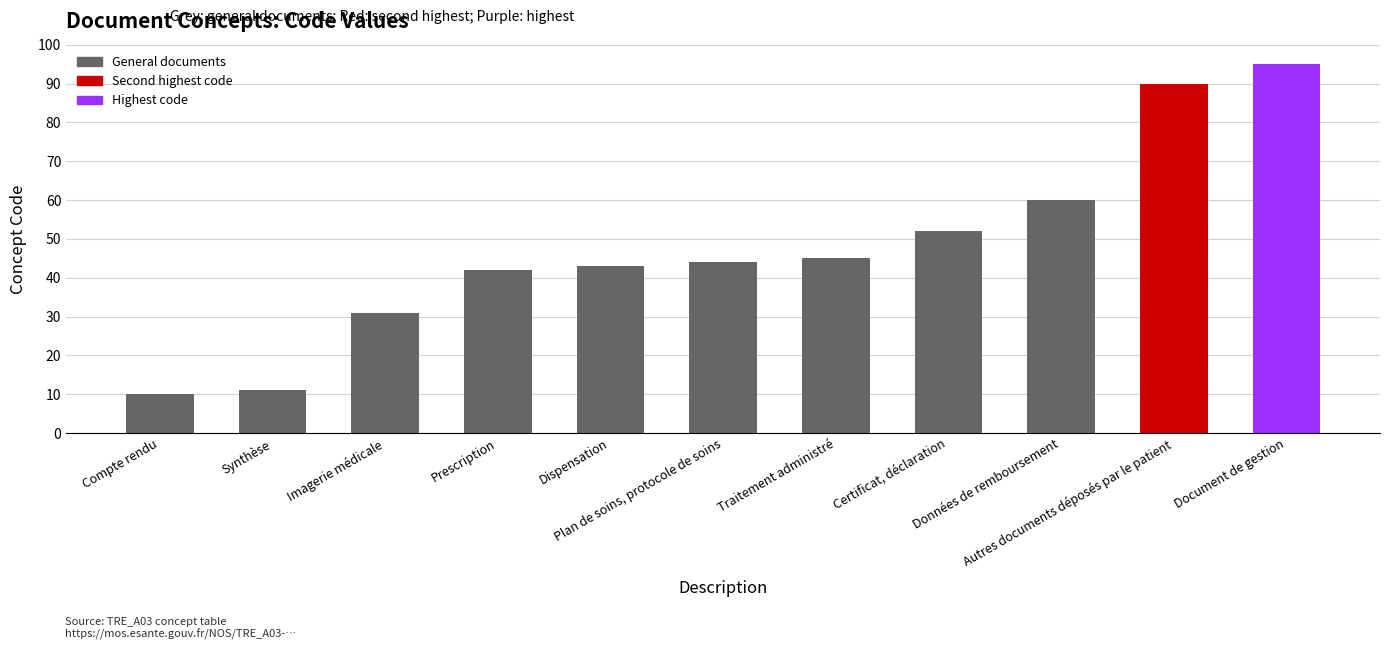

Rank the categories by value from highest to lowest.

Document de gestion, Autres documents déposés par le patient, Données de remboursement, Certificat, déclaration, Traitement administré, Plan de soins, protocole de soins, Dispensation, Prescription, Imagerie médicale, Synthèse, Compte rendu